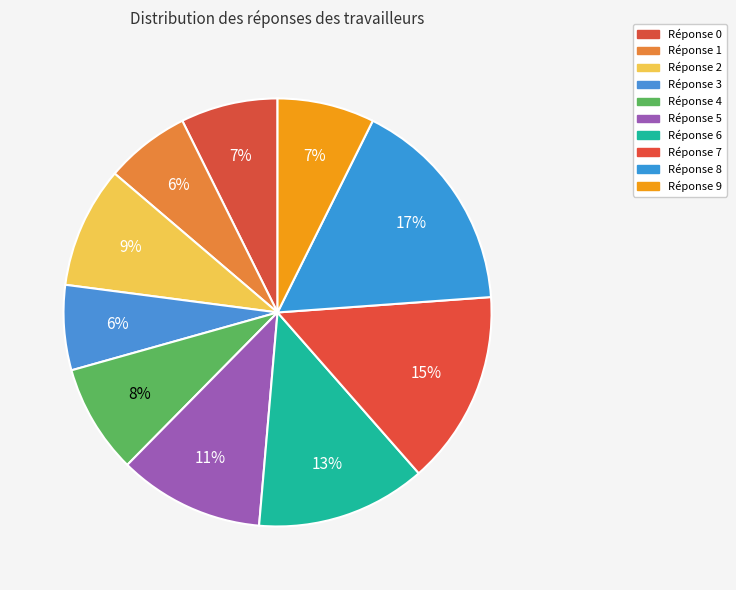

How many slices are in this pie chart?

10